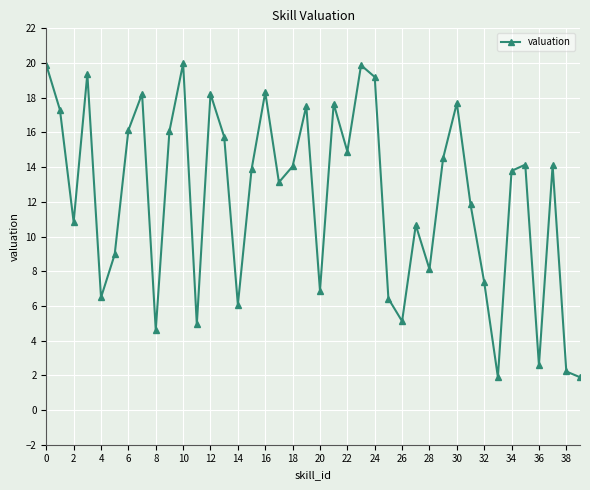

What is the sum of all values?

490.6